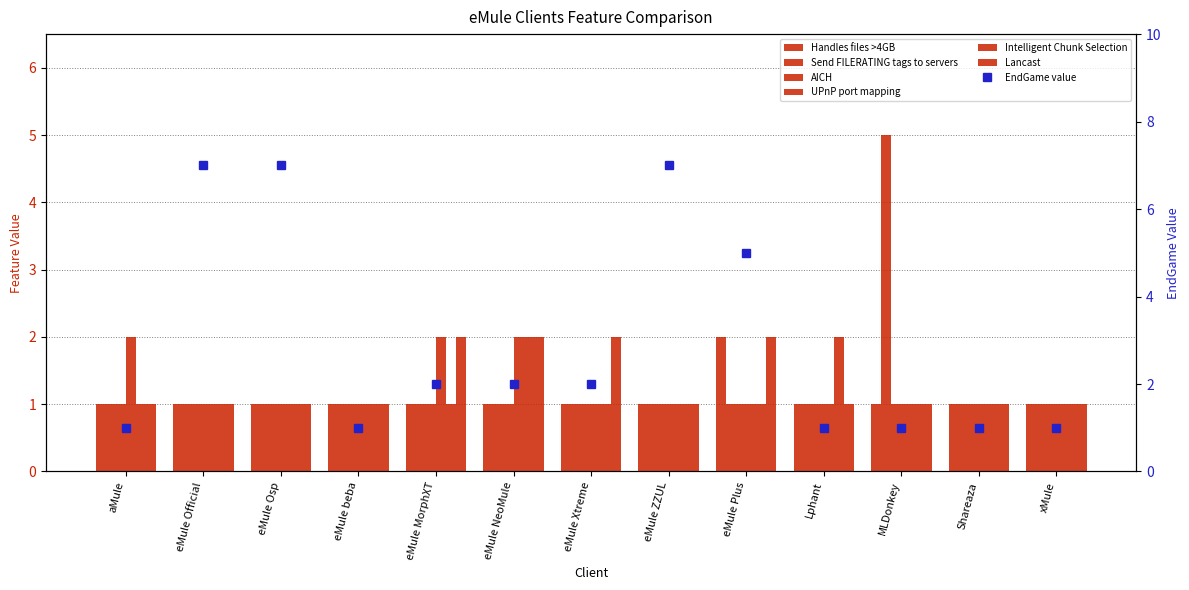

Does the chart contain stacked bars?

No